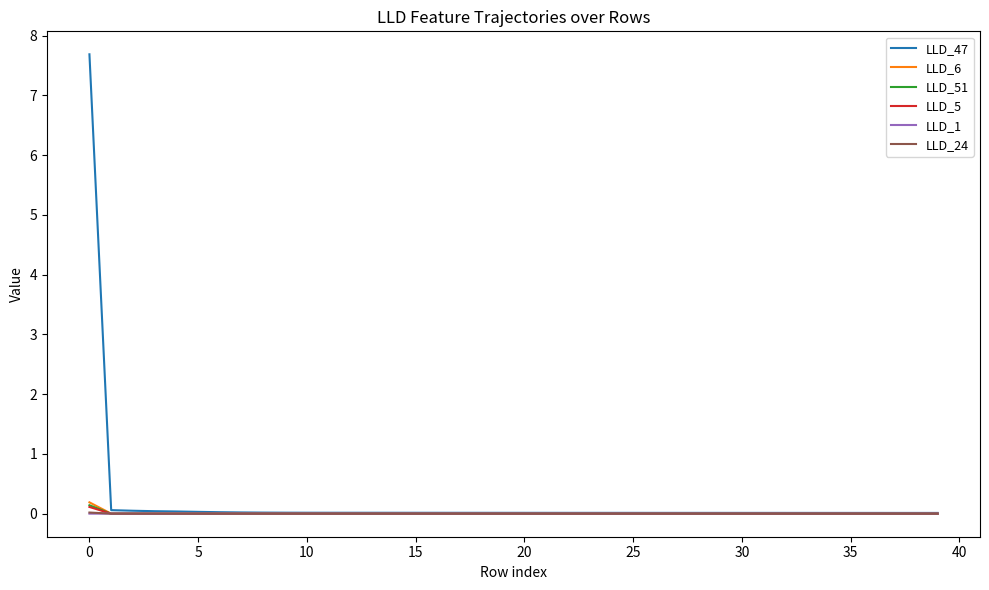

What is the greatest value displayed?

7.7